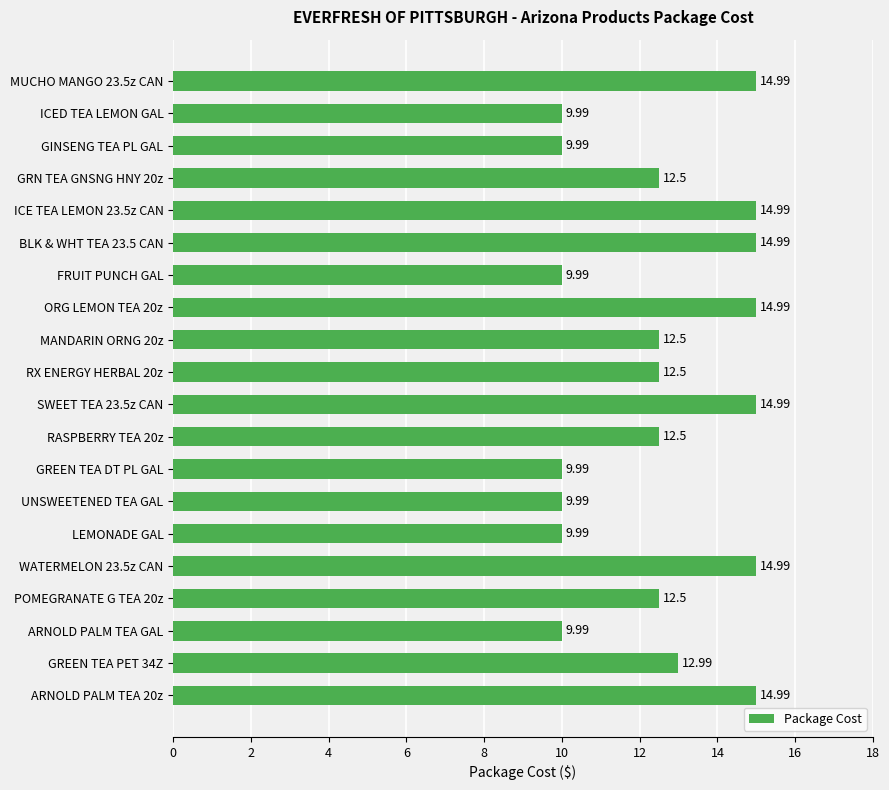

What is the difference between the values at GREEN TEA PET 34Z and BLK & WHT TEA 23.5 CAN?

2.0